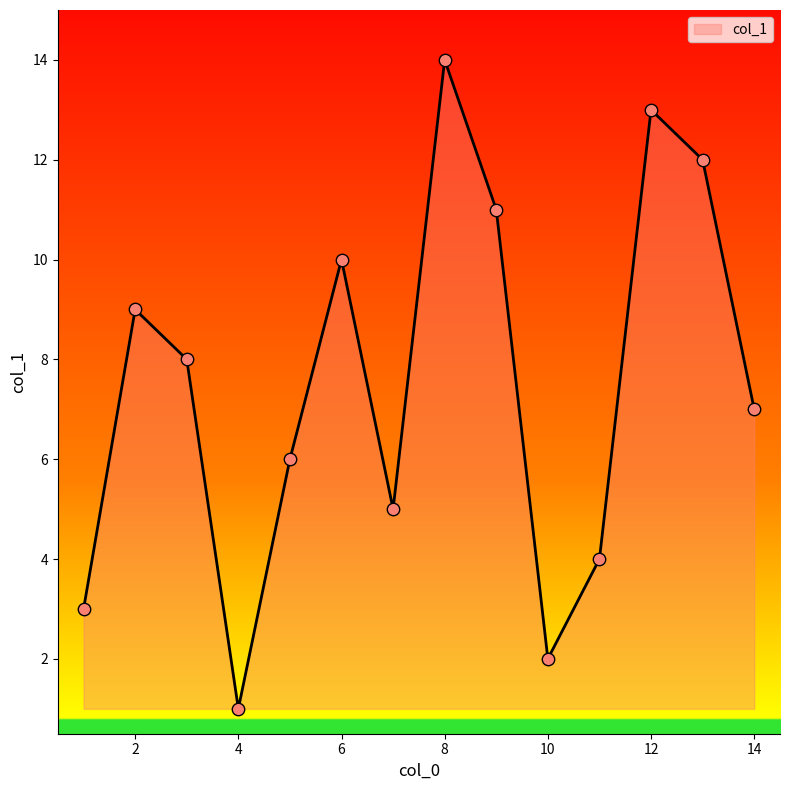

What is the difference between the maximum and minimum values?

13